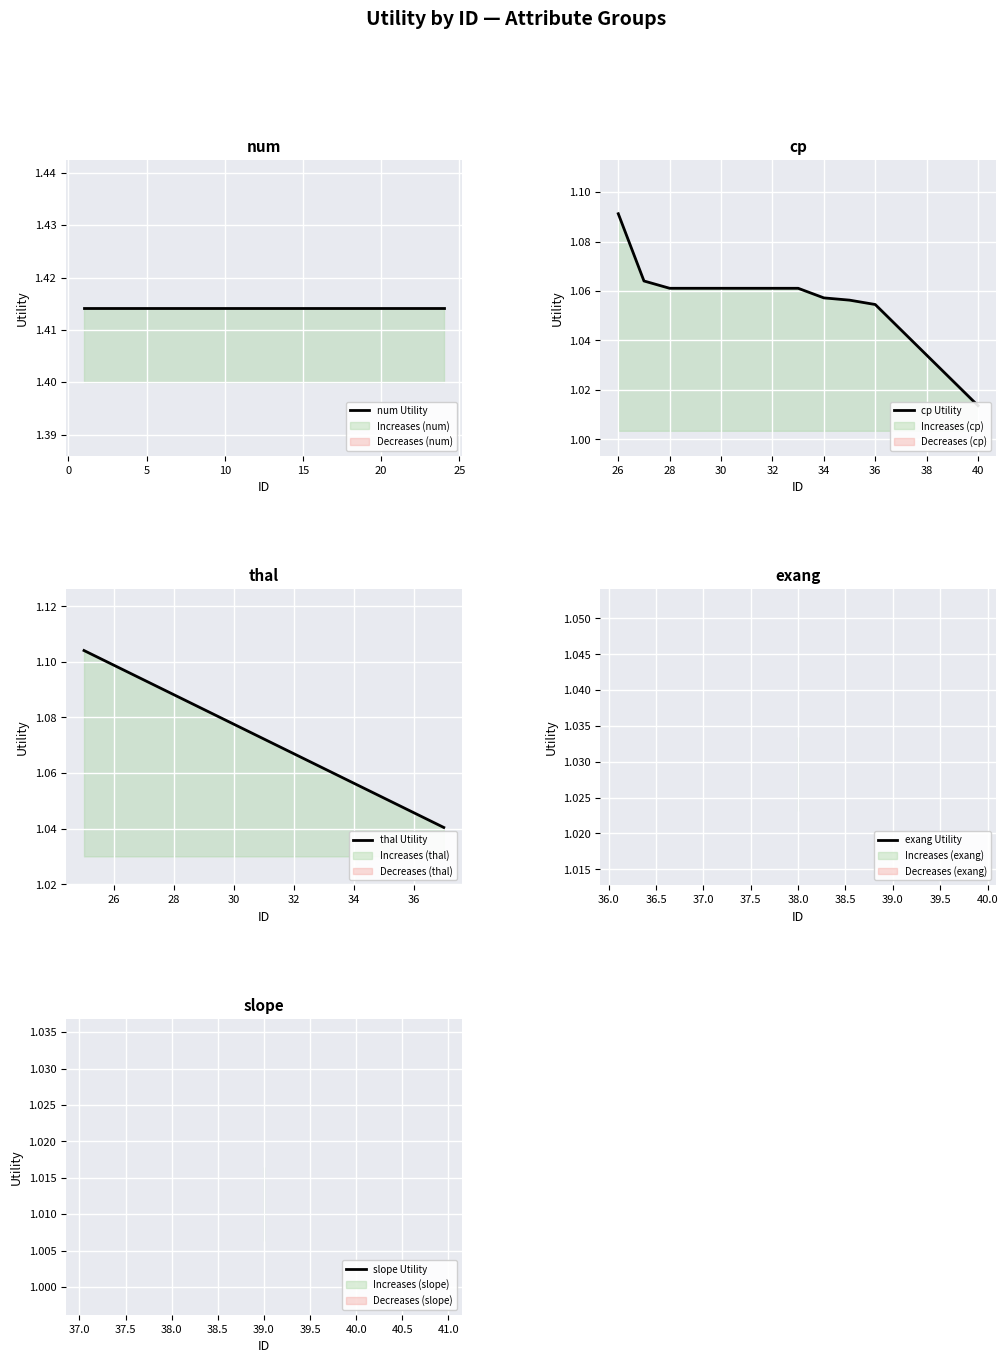

True or false: cp and thal intersect in this chart.

True